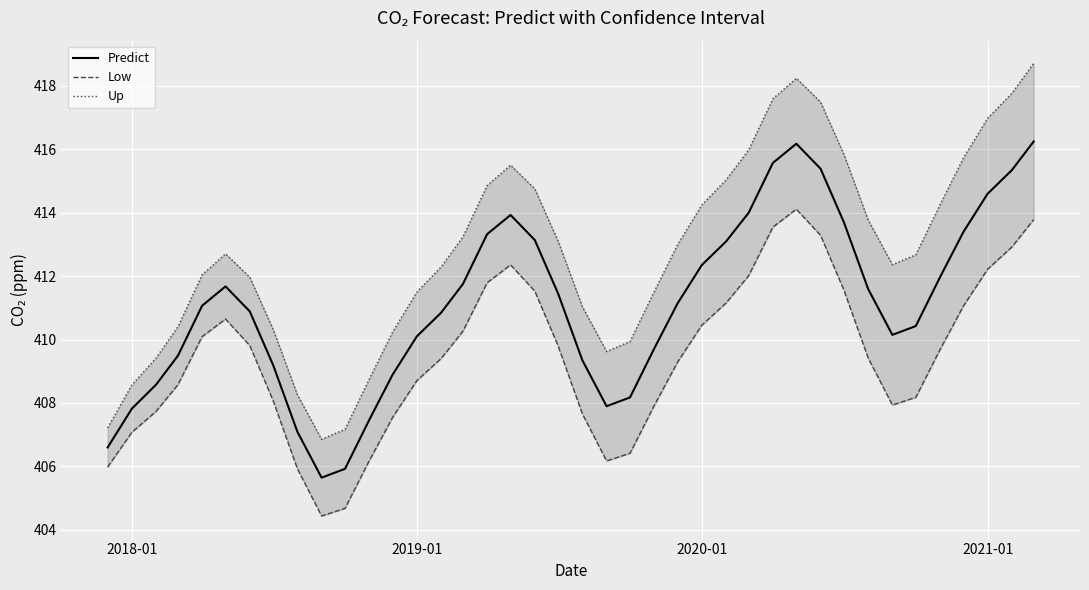

What is the minimum value for Predict?

405.6